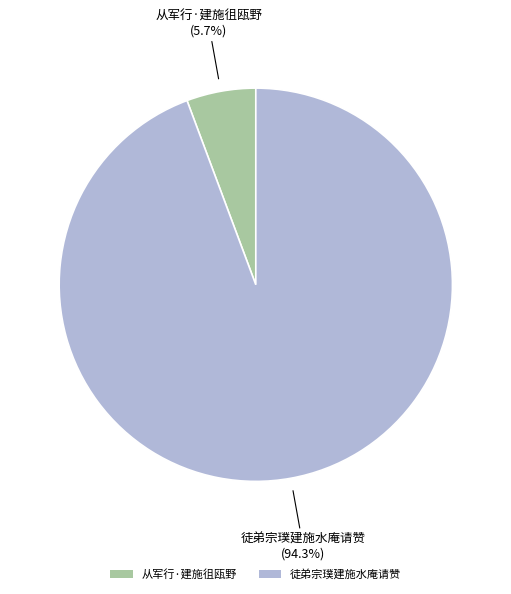

The 徒弟宗璞建施水庵请赞 slice represents 99% of the pie. True or false?

False